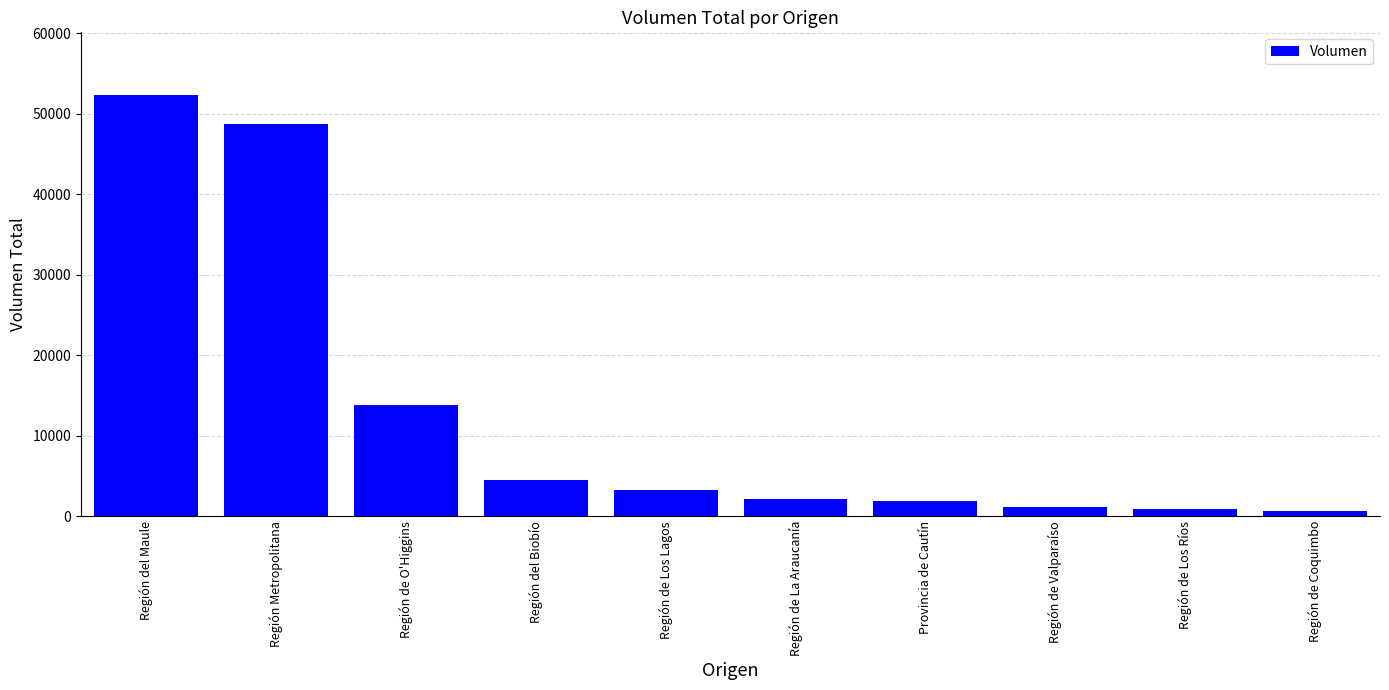

At which category does the chart reach its peak across all series?

Región del Maule